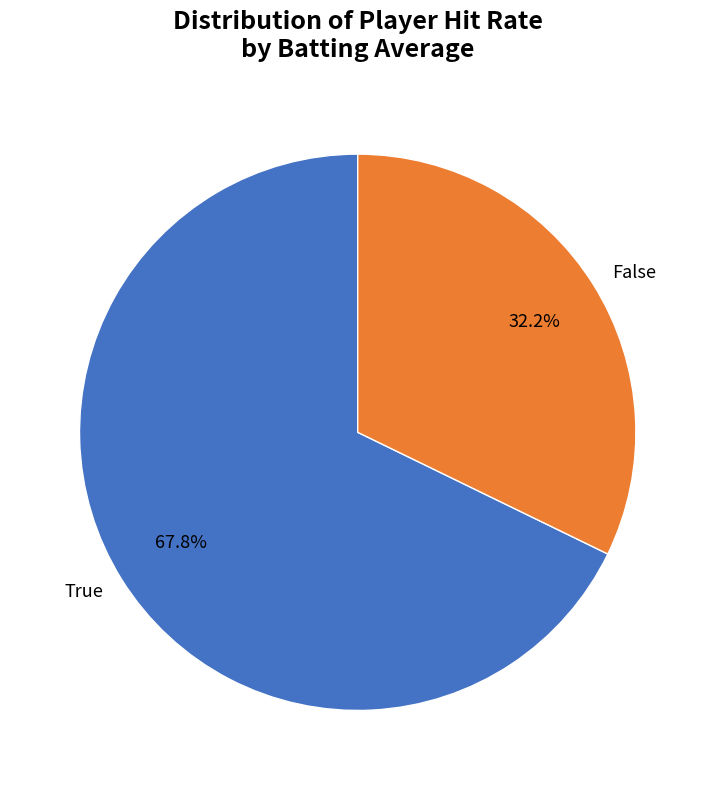

To the nearest percent, what portion does True represent?

68%